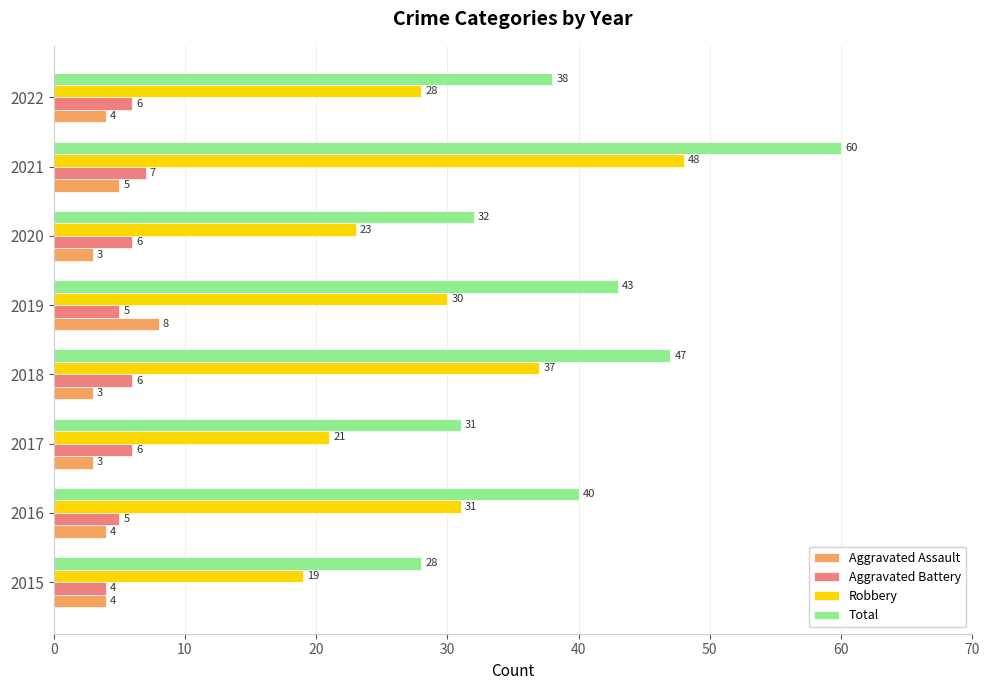

Which series has the largest range (max minus min)?

Total